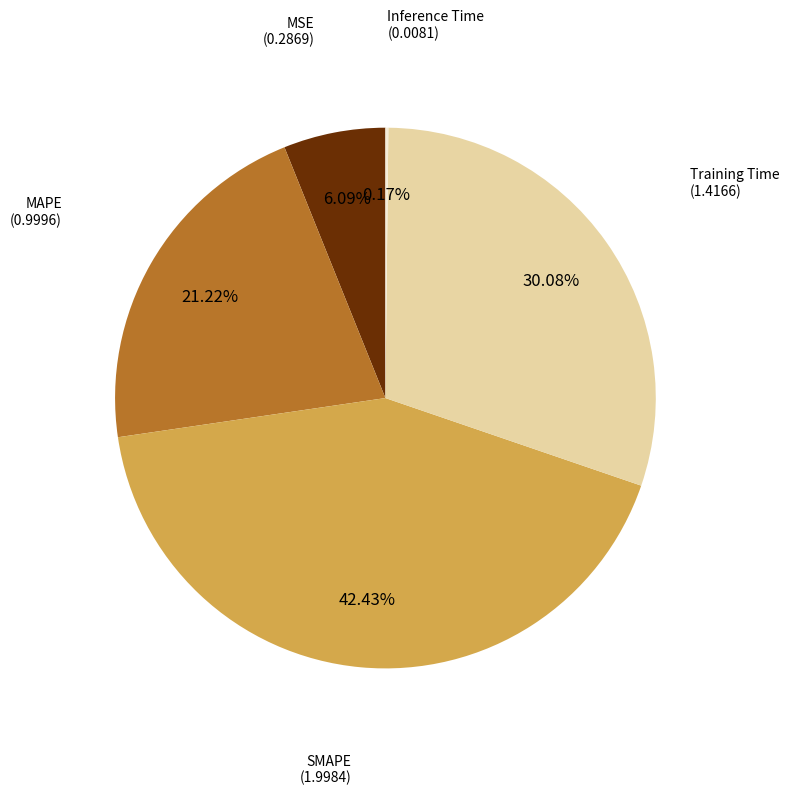

Is there any slice that represents more than half of the pie?

No